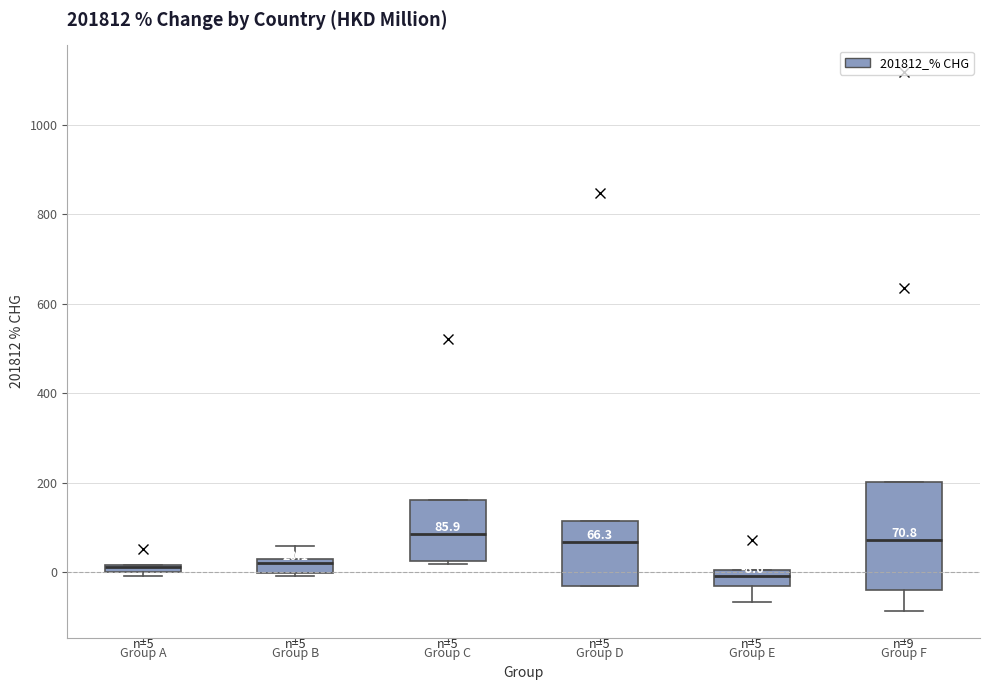

Comparing the boxes themselves (not the whiskers), which one is the tallest?

Group F